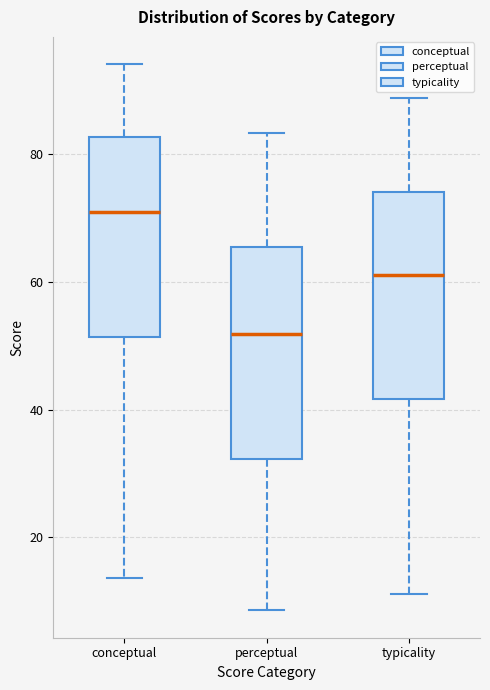

Which box's median line is the highest?

conceptual